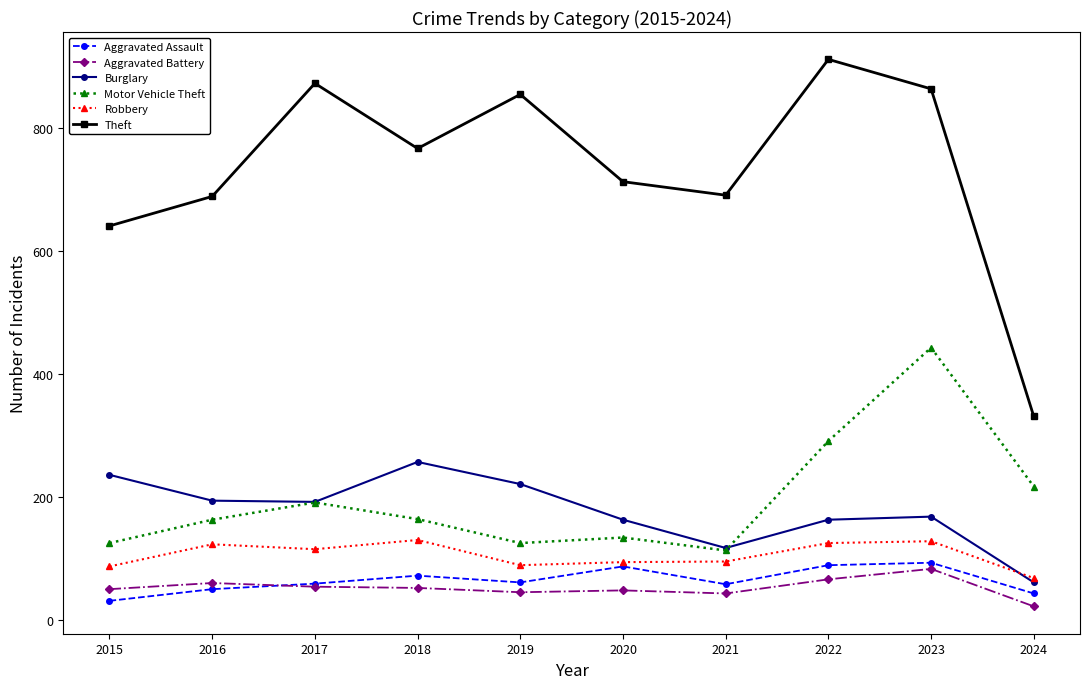

Is it true that Aggravated Assault equals 89 at 2022?

True